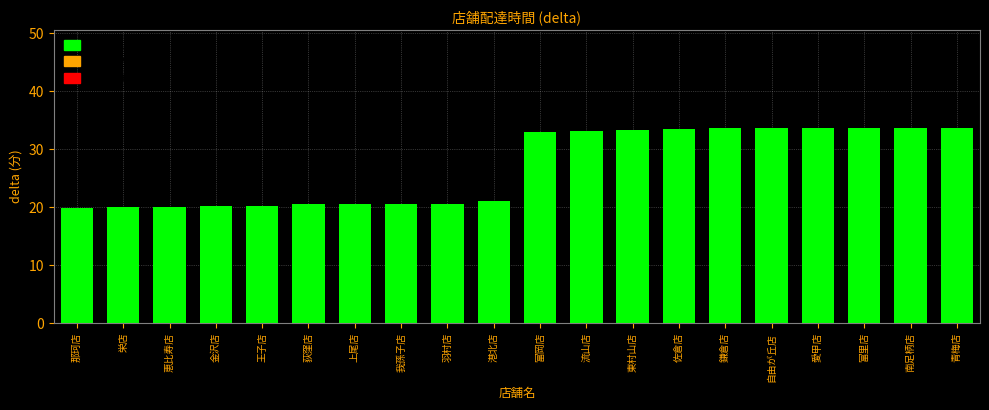

True or false: the data shows 33.6 at 富里店.

True